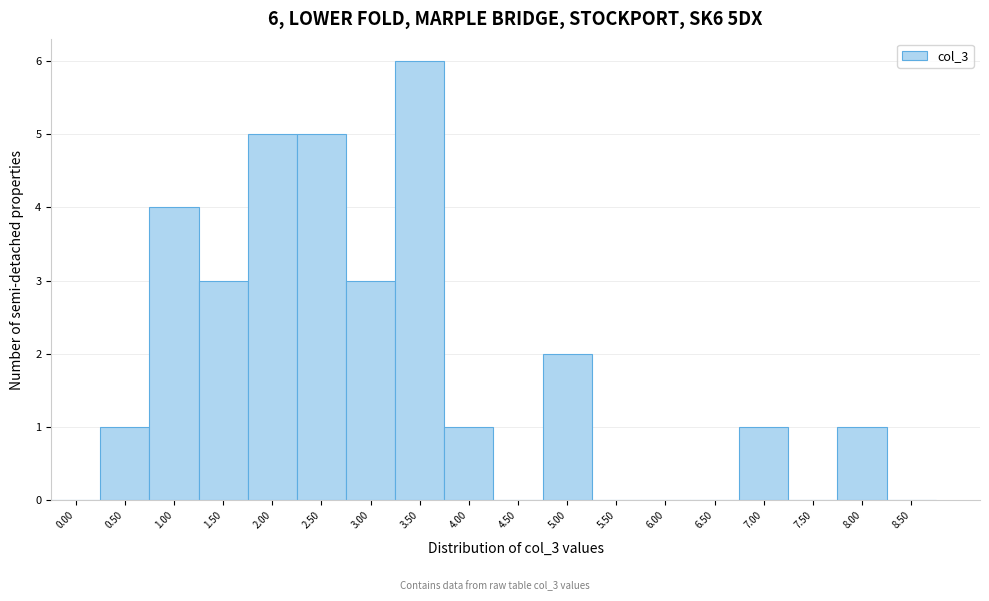

Reading right to left, what are all the values shown in this chart?

8.50=0	8.00=1	7.50=0	7.00=1	6.50=0	6.00=0	5.50=0	5.00=2	4.50=0	4.00=1	3.50=6	3.00=3	2.50=5	2.00=5	1.50=3	1.00=4	0.50=1	0.00=0